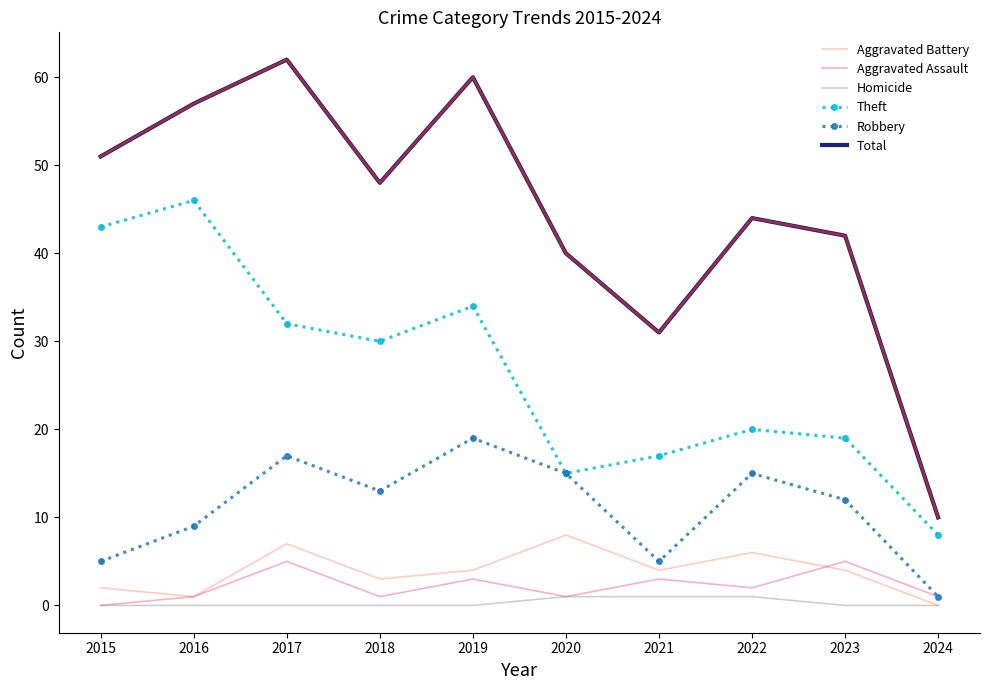

What is the spread (max minus min) of values at 2018?

48